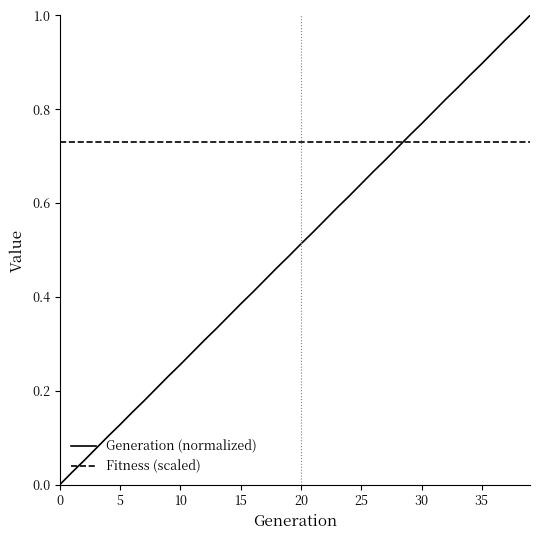

Rank the series by their average value, from lowest to highest.

Generation (normalized), Fitness (scaled)